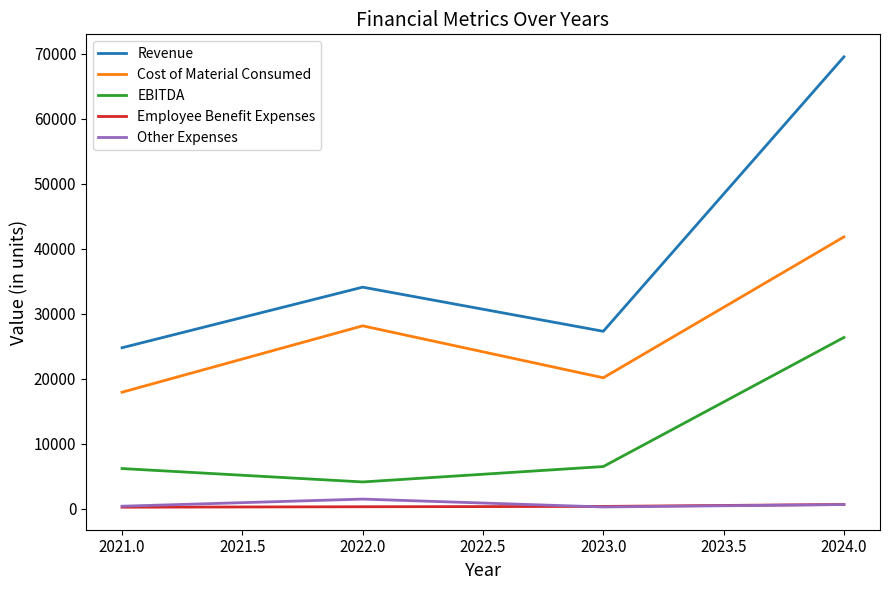

What are all the series names shown in the legend?

Revenue, Cost of Material Consumed, EBITDA, Employee Benefit Expenses, Other Expenses